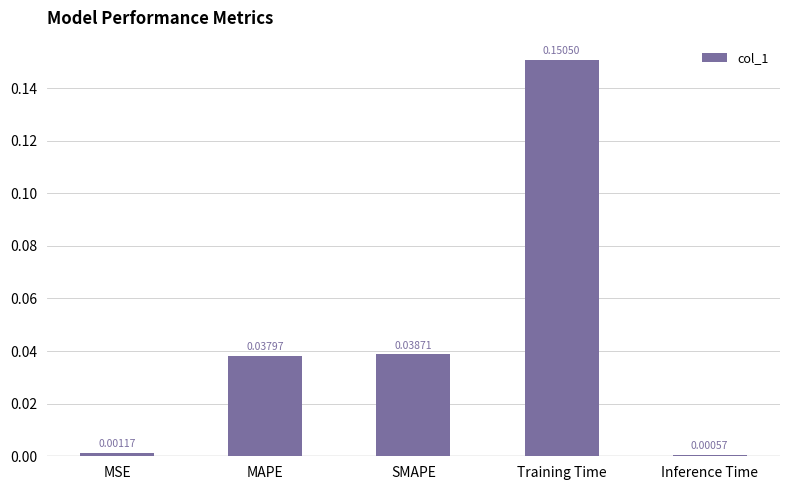

List the labels in order of value, largest first.

Training Time, SMAPE, MAPE, MSE, Inference Time